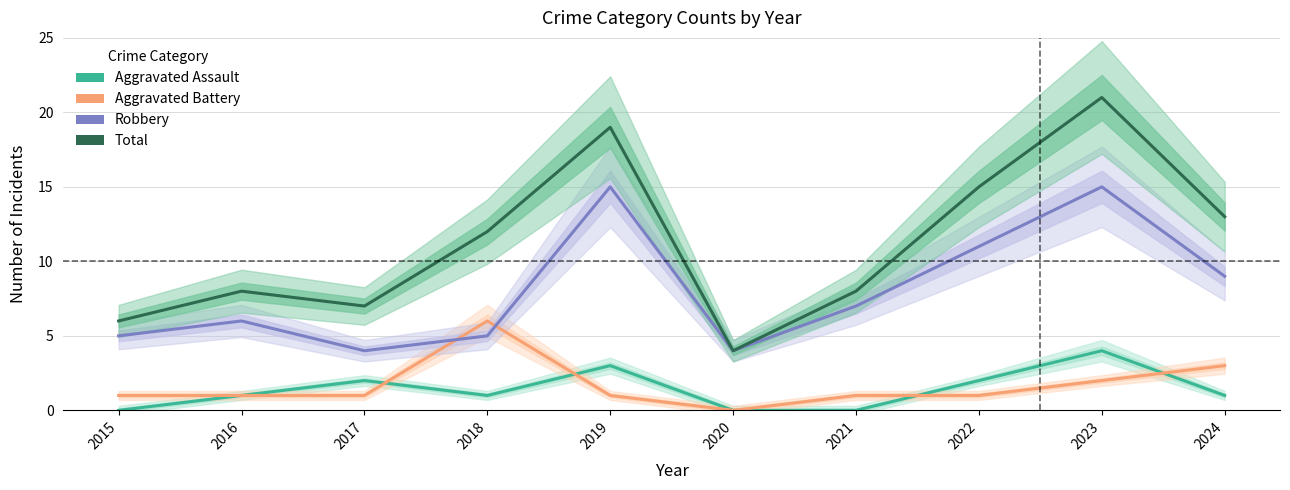

True or false: Aggravated Assault has more than 2 points higher than both neighbors.

True